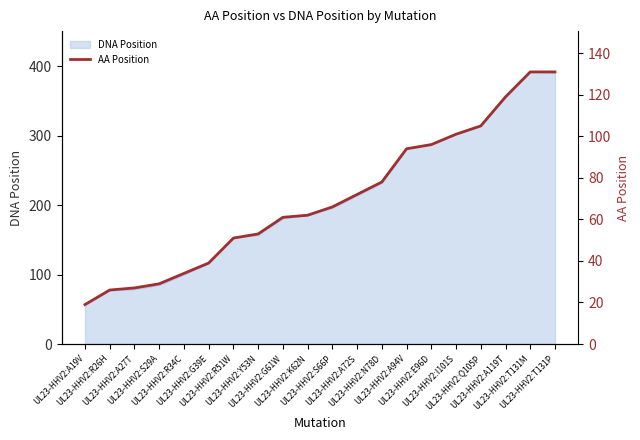

What is the highest value of the DNA Position series?

392